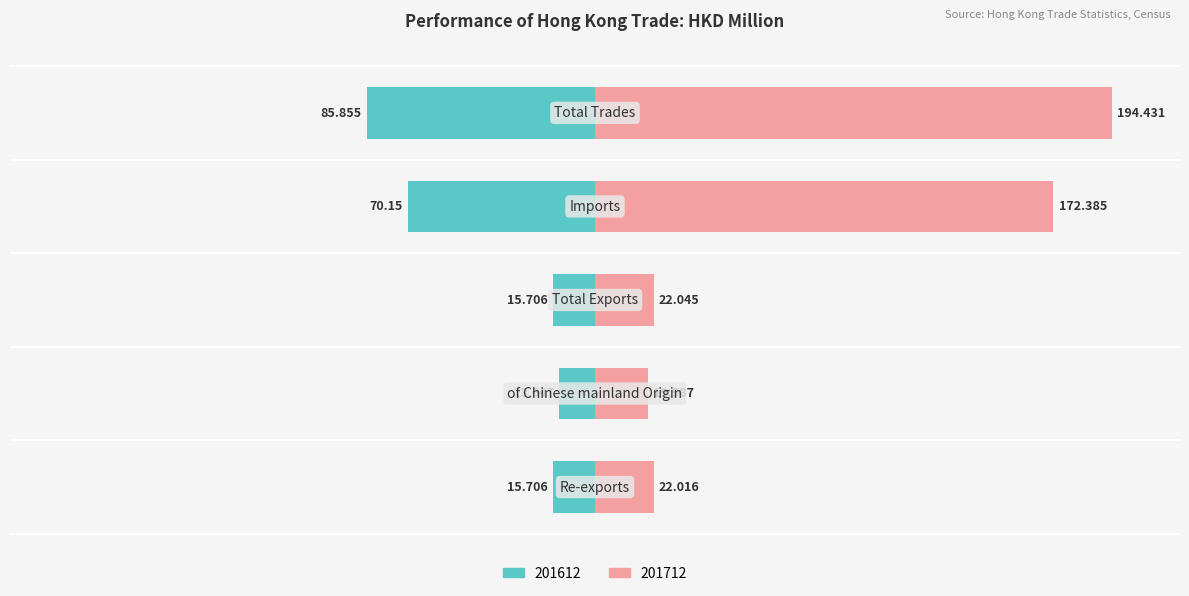

How many bars are there in total?

10